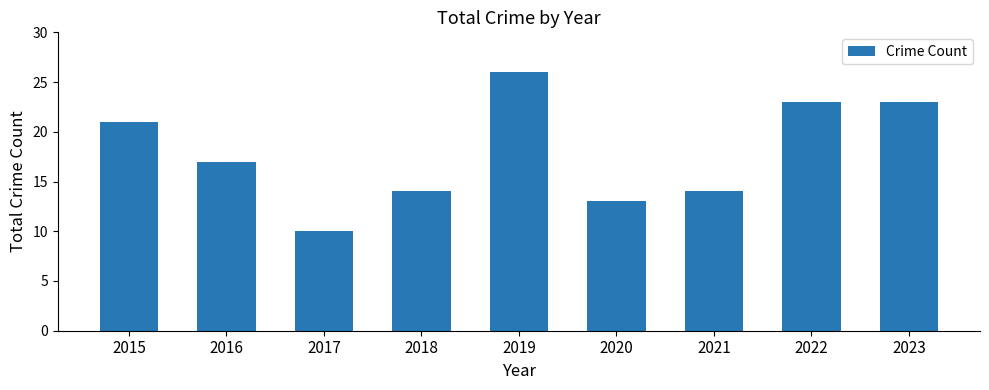

Reading left to right, what are all the values shown in this chart?

21	17	10	14	26	13	14	23	23